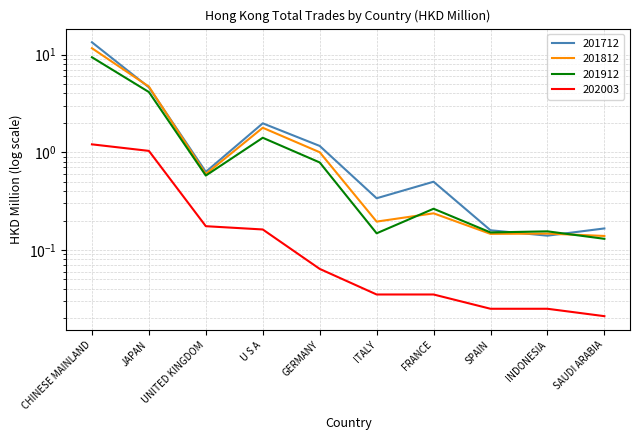

What is the lowest value of the 201812 series?

0.1